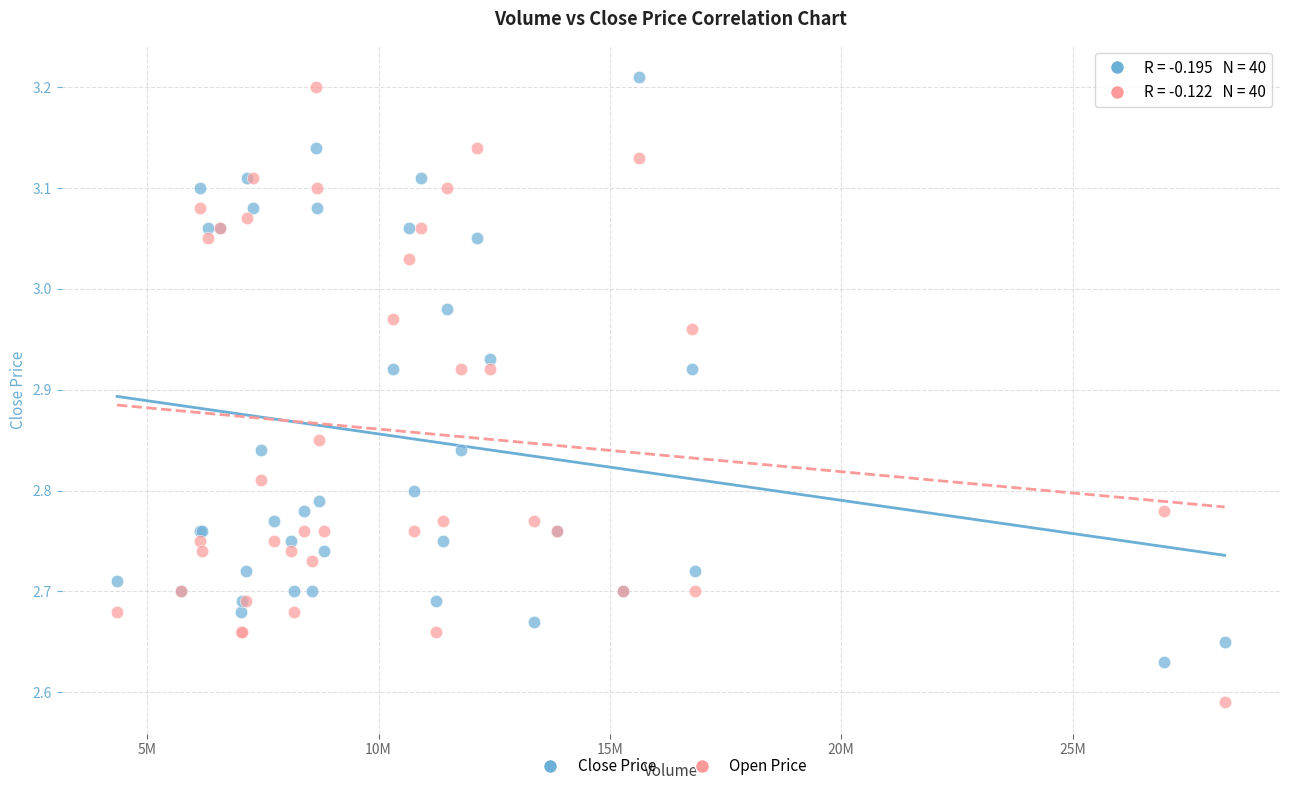

What is the X range (max minus min) for the scatter plot?

23937336.0